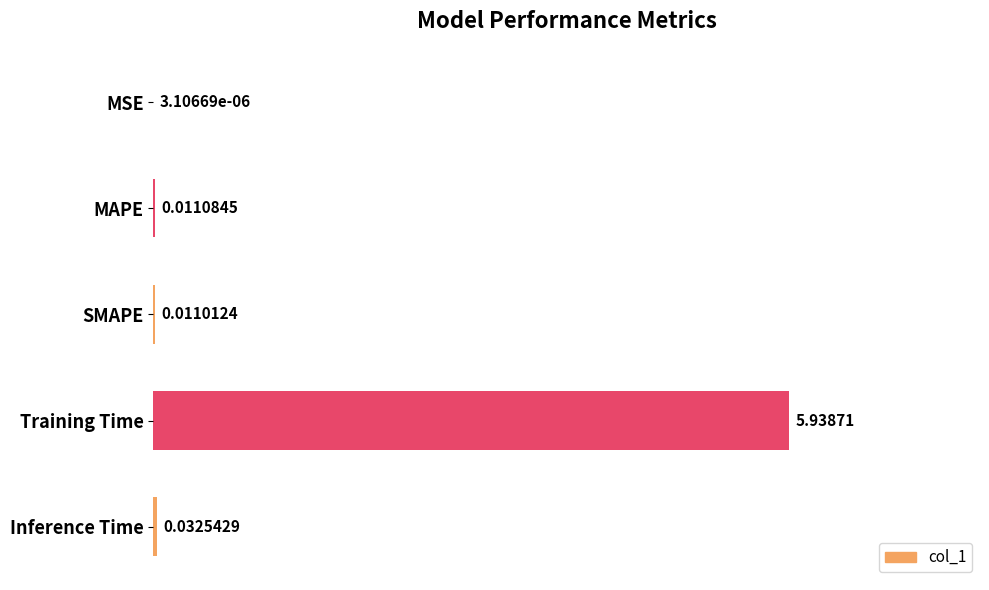

Are the bars grouped side by side (vs. stacked)?

No